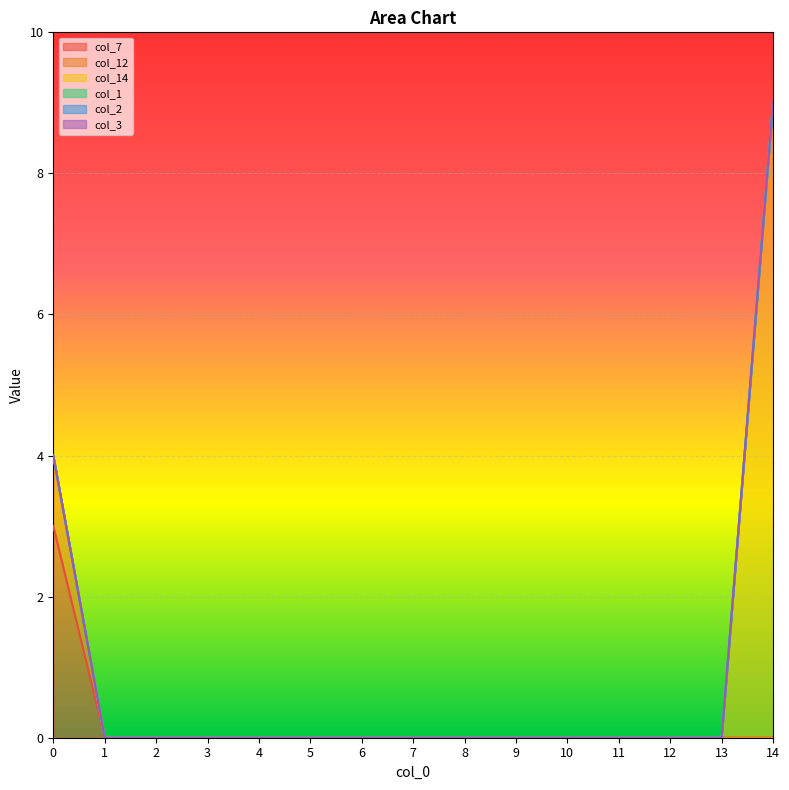

What is the difference between the maximum and minimum values in the col_7 series?

3